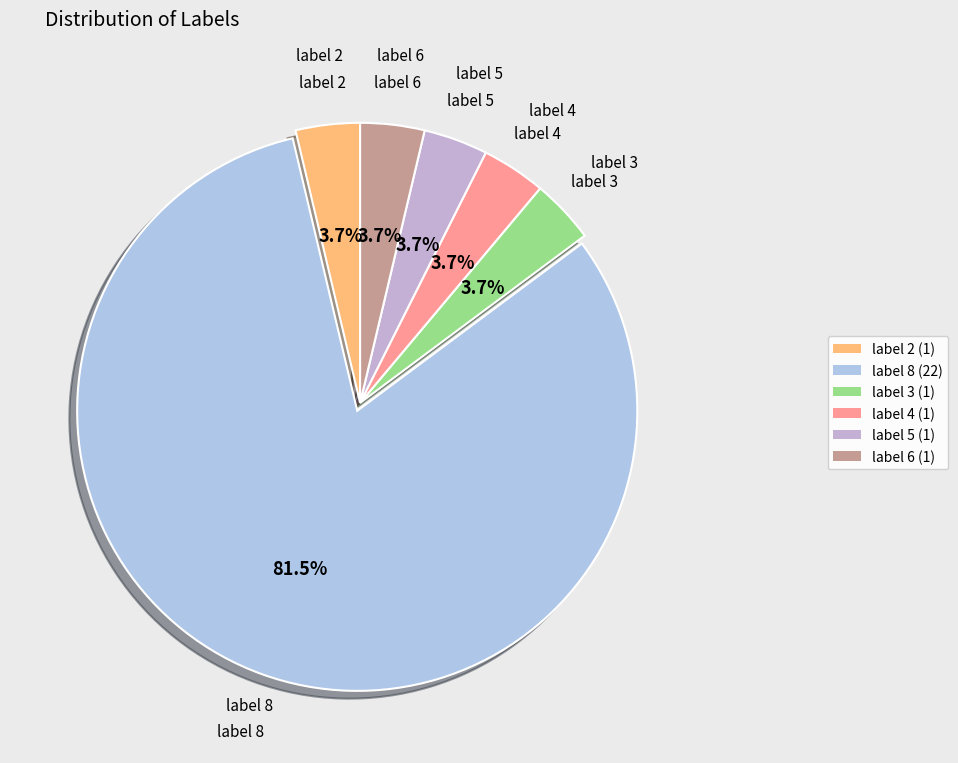

What is the smallest slice in the pie chart?

2